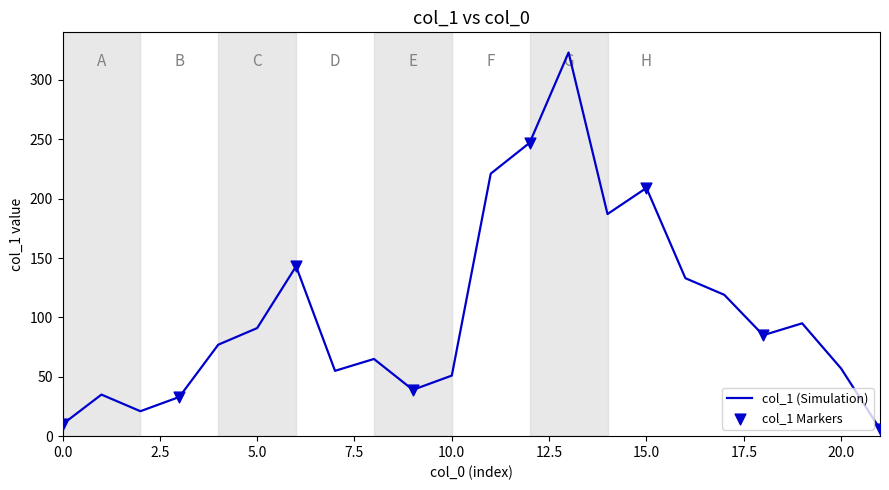

What is the maximum value shown in the chart?

323